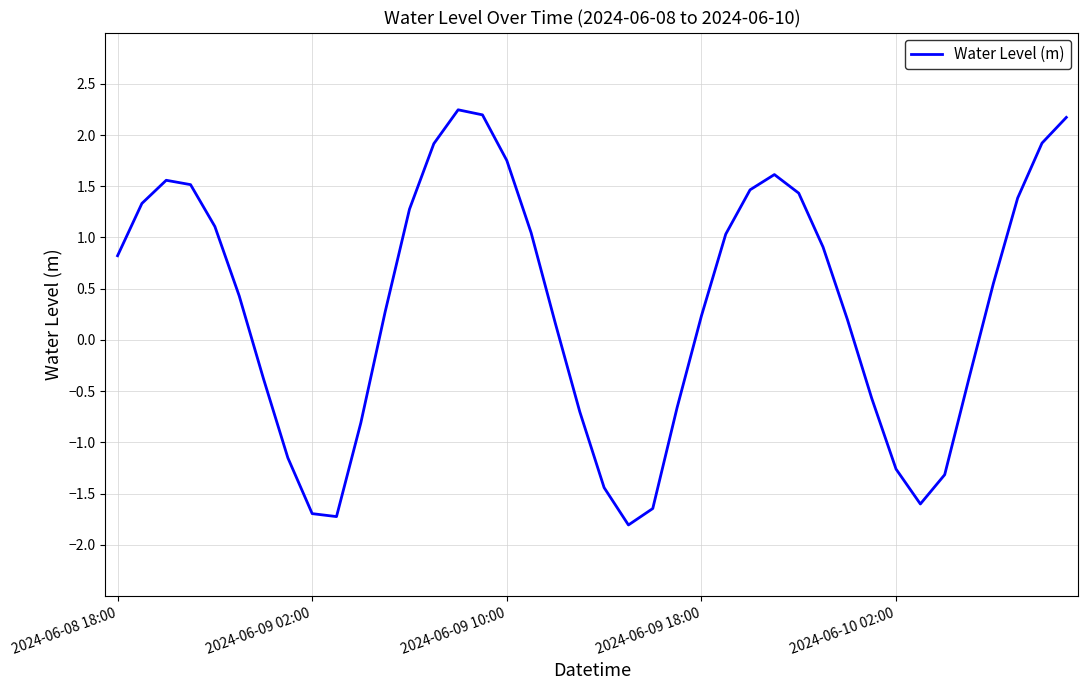

What is the difference between the maximum and minimum values?

4.1